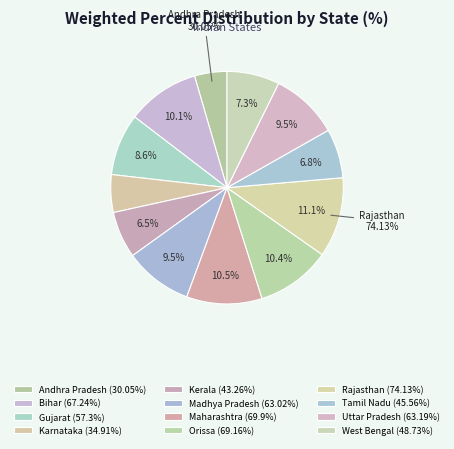

Approximately how many times larger is the value at Orissa compared to West Bengal?

1.4